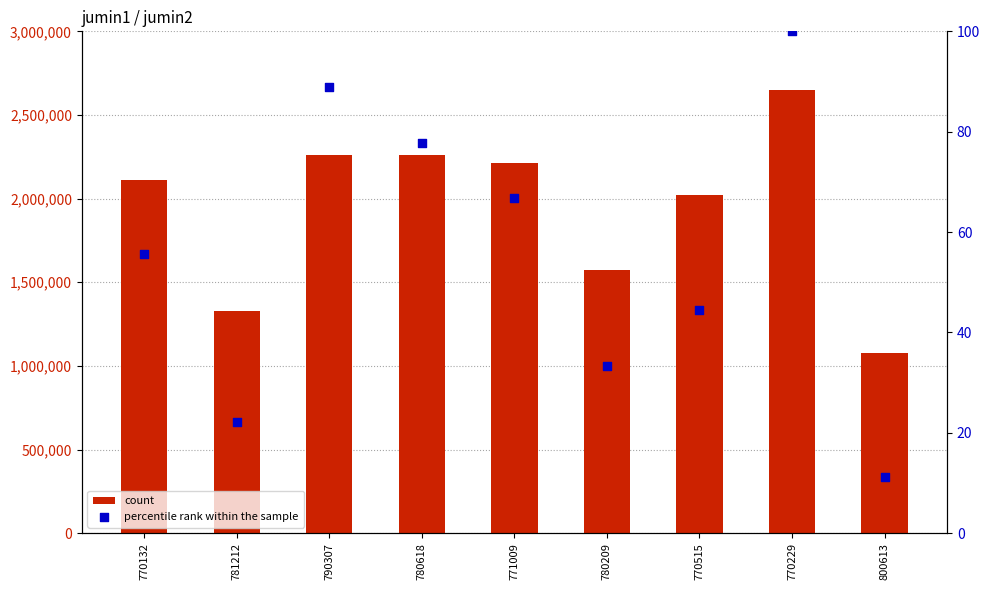

Is the value of percentile rank within the sample at 780618 greater than the value of count at 790307?

No